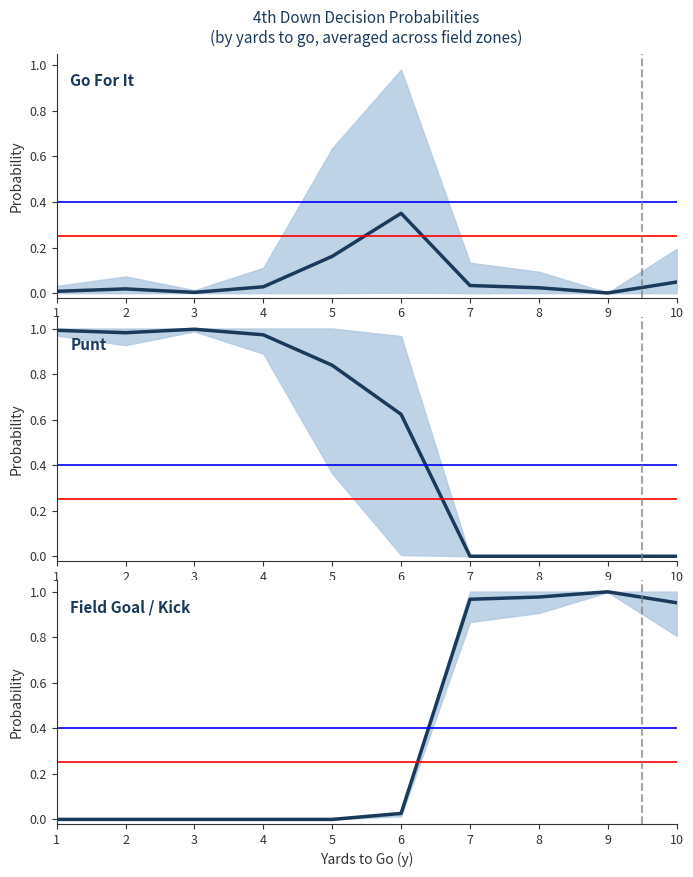

How many values in punt are above zero?

6